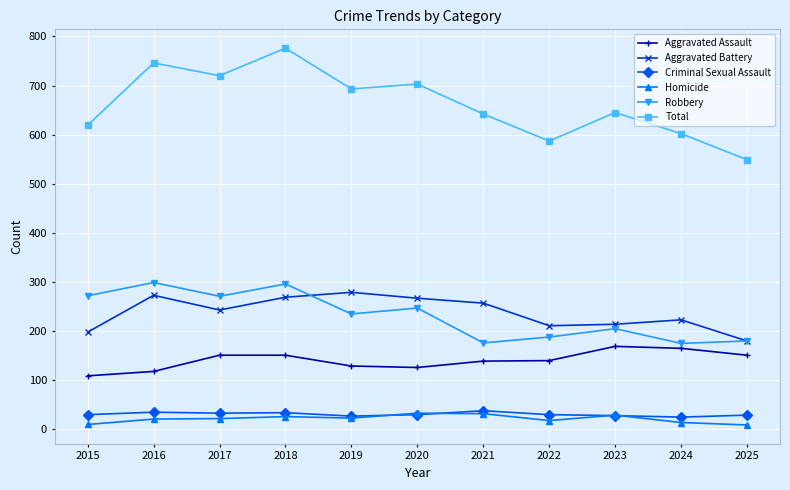

True or false: Aggravated Battery and Criminal Sexual Assault intersect in this chart.

False